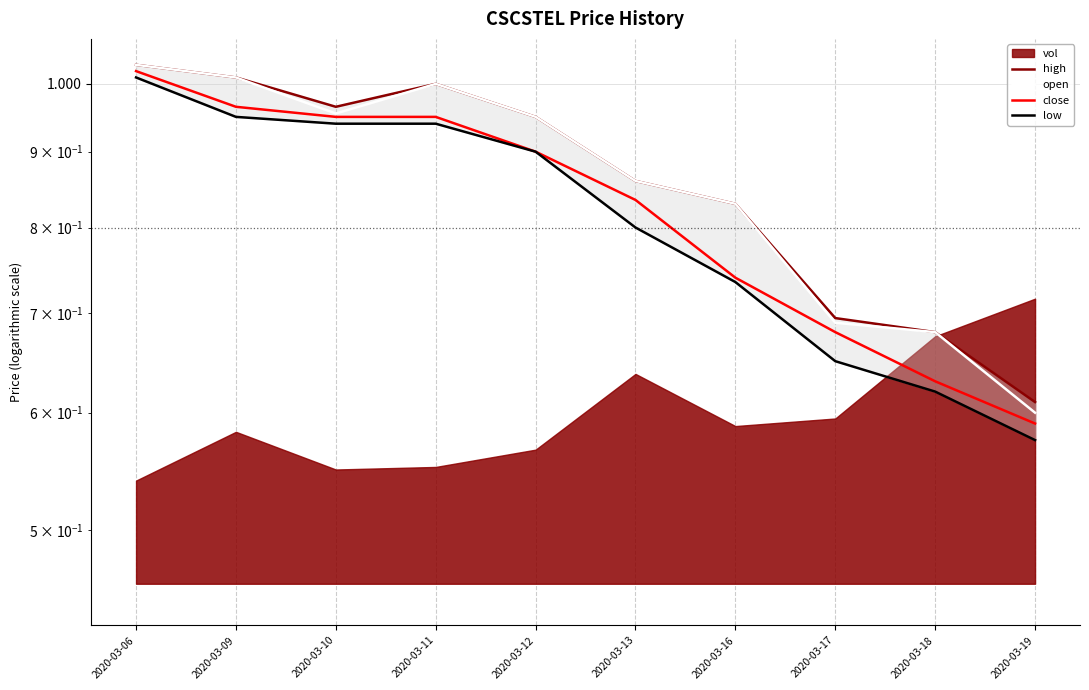

What is the minimum value for low?

0.6